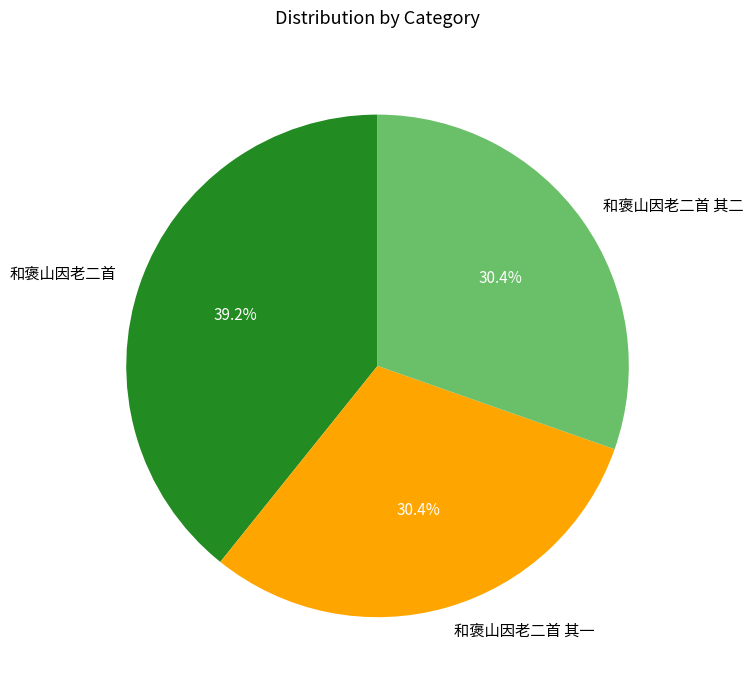

Combined, what portion of the pie is 和褒山因老二首 其二 and 和褒山因老二首?

69.6%